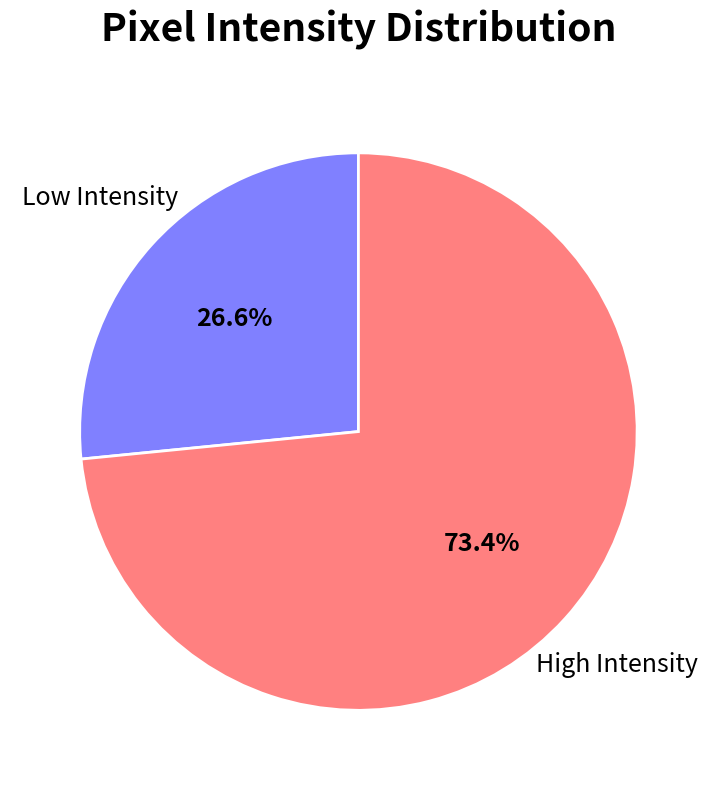

What portion of the pie excludes Low Intensity?

73.4%